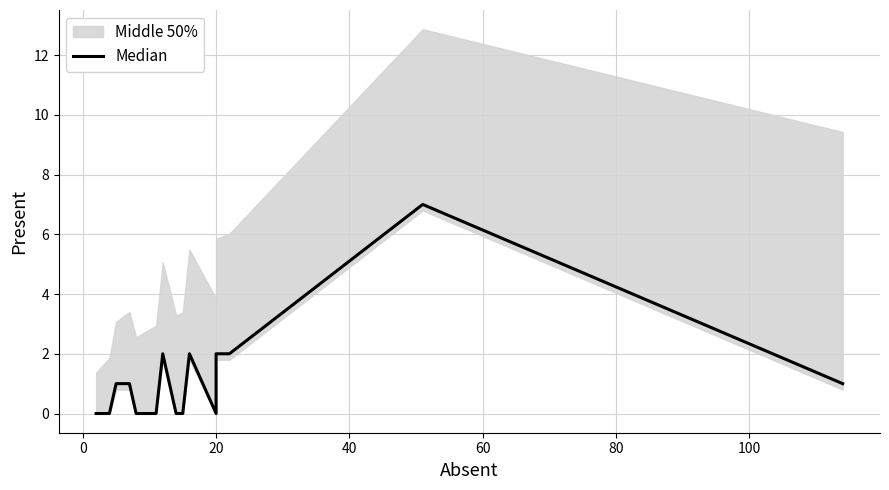

How many values exceed 1?

5